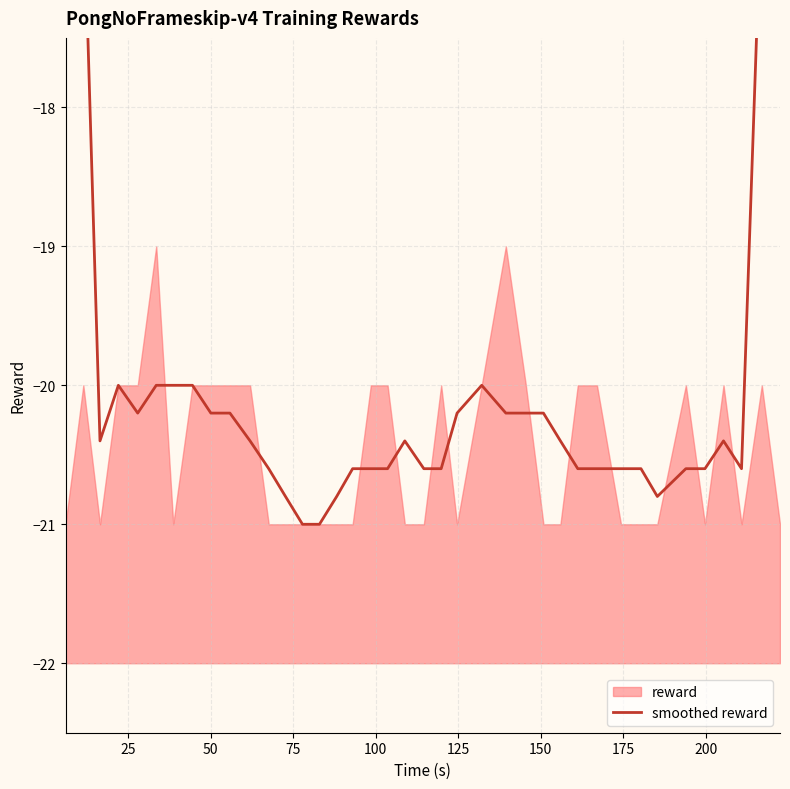

What is the minimum value shown in the chart?

-21.0